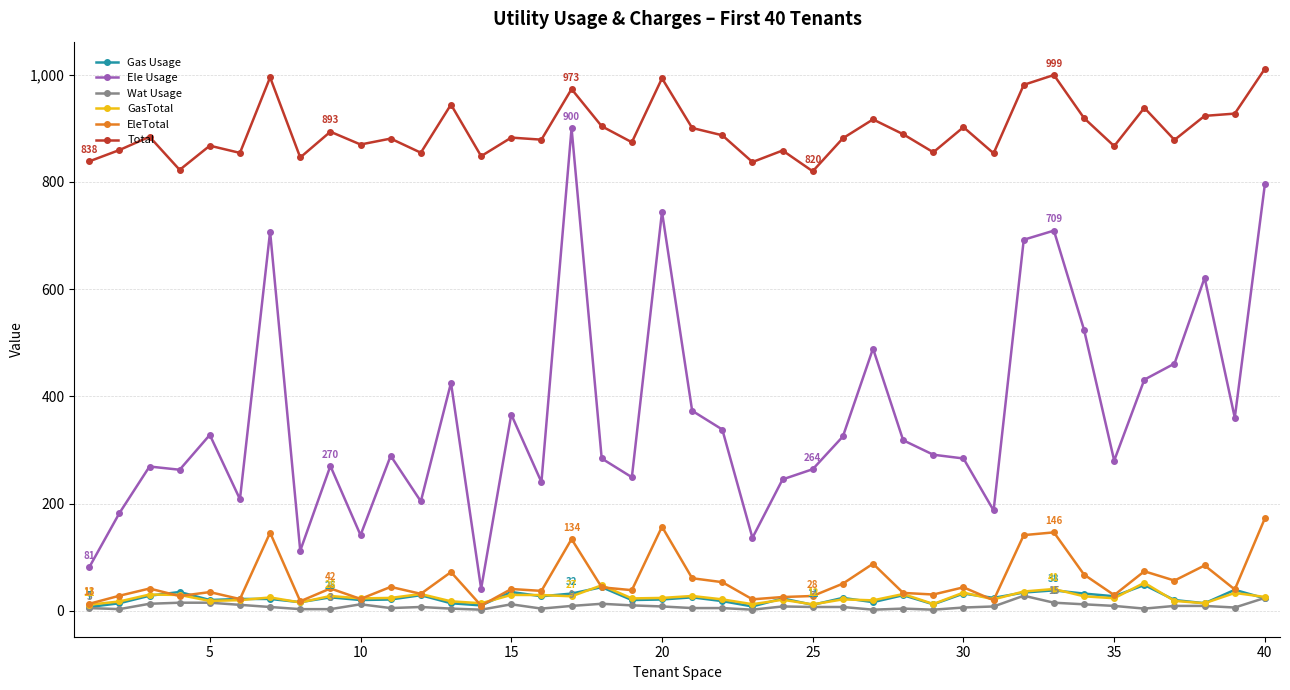

What is the value of the Ele Usage point at the 16th from the left?

240.0